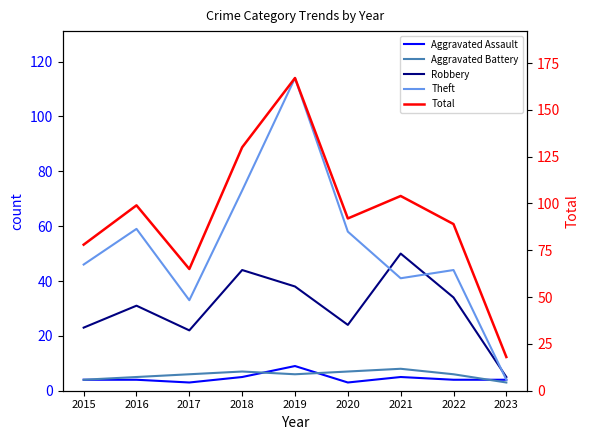

True or false: Theft has more than 2 points higher than both neighbors.

True